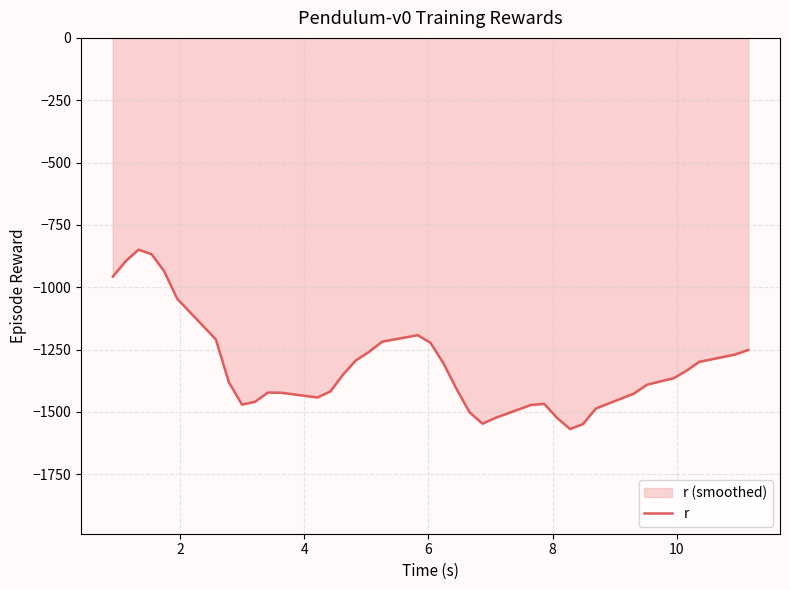

Reading left to right, extract all data points from this chart.

-957.3	-895.0	-849.2	-867.6	-936.0	-1046.1	-1209.0	-1380.7	-1470.4	-1459.3	-1422.1	-1422.9	-1441.9	-1417.7	-1349.8	-1293.3	-1258.2	-1218.0	-1192.1	-1222.7	-1305.6	-1407.5	-1500.4	-1547.0	-1523.5	-1471.5	-1467.7	-1523.5	-1568.4	-1548.6	-1486.1	-1426.6	-1390.8	-1377.6	-1365.4	-1335.5	-1299.1	-1269.8	-1251.3